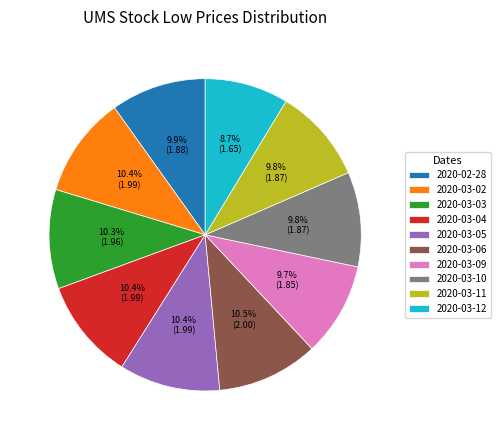

How many segments does this pie chart have?

10